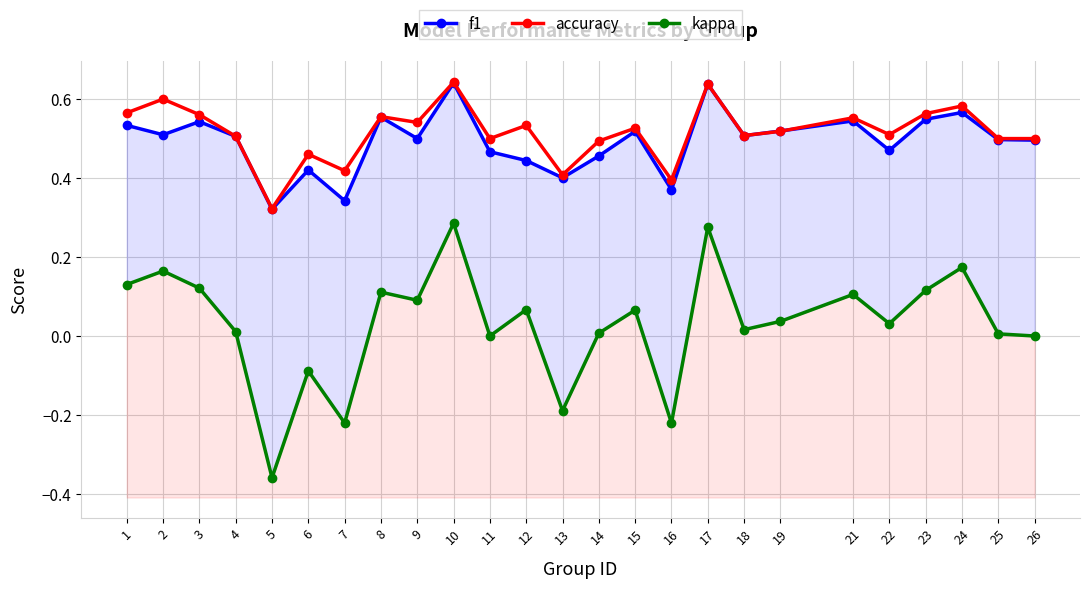

What is the value of the f1 point at the 14th from the left?

0.5